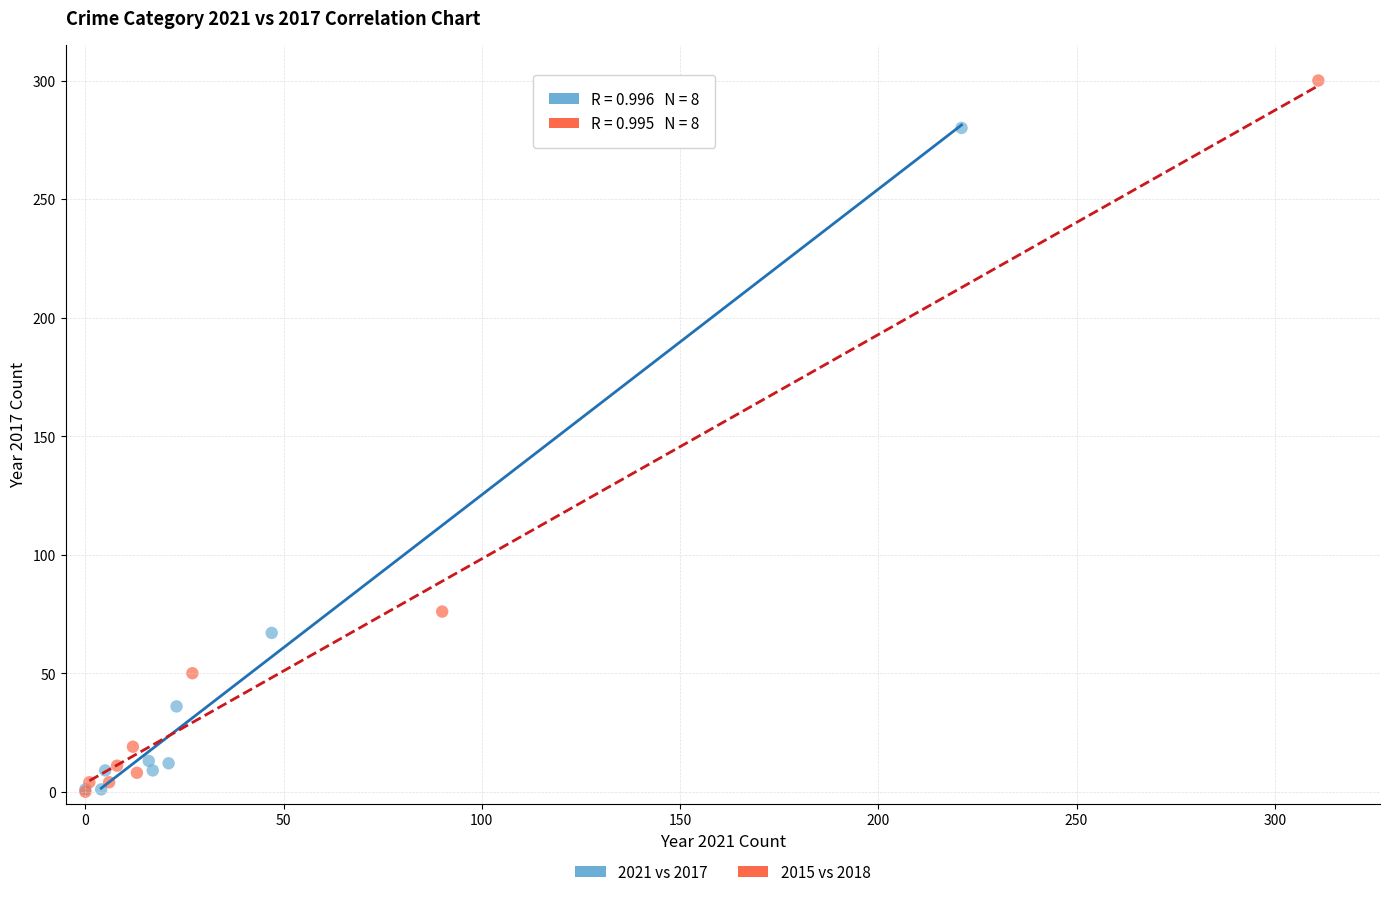

Which series contains the highest Y value?

2015 vs 2018